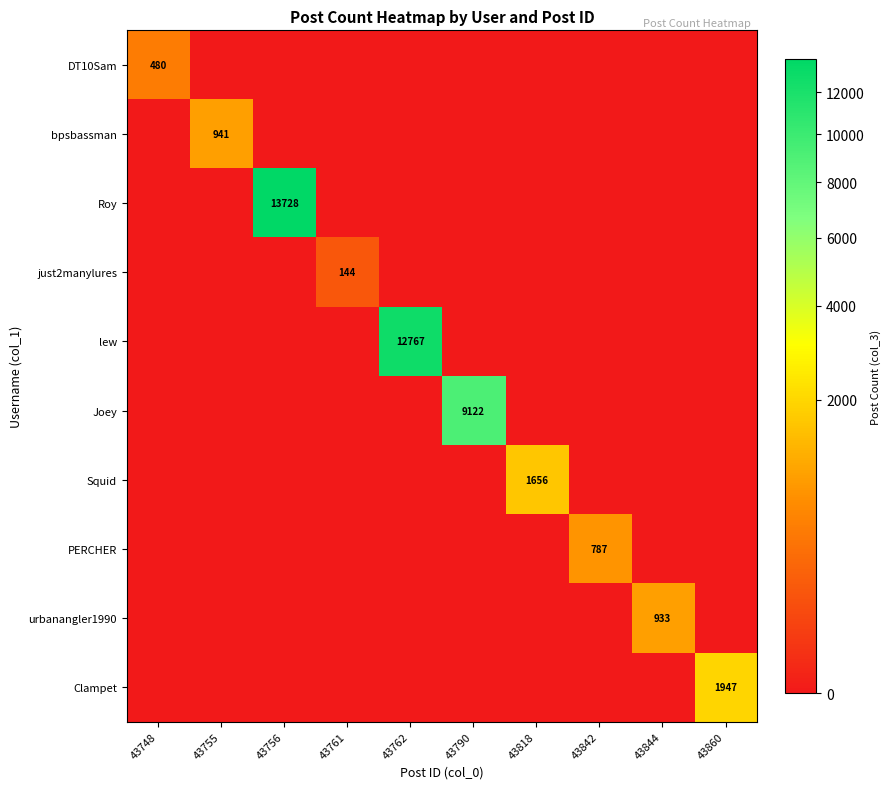

Rank the categories by urbanangler1990 value from lowest to highest.

43748, 43755, 43756, 43761, 43762, 43790, 43818, 43842, 43860, 43844